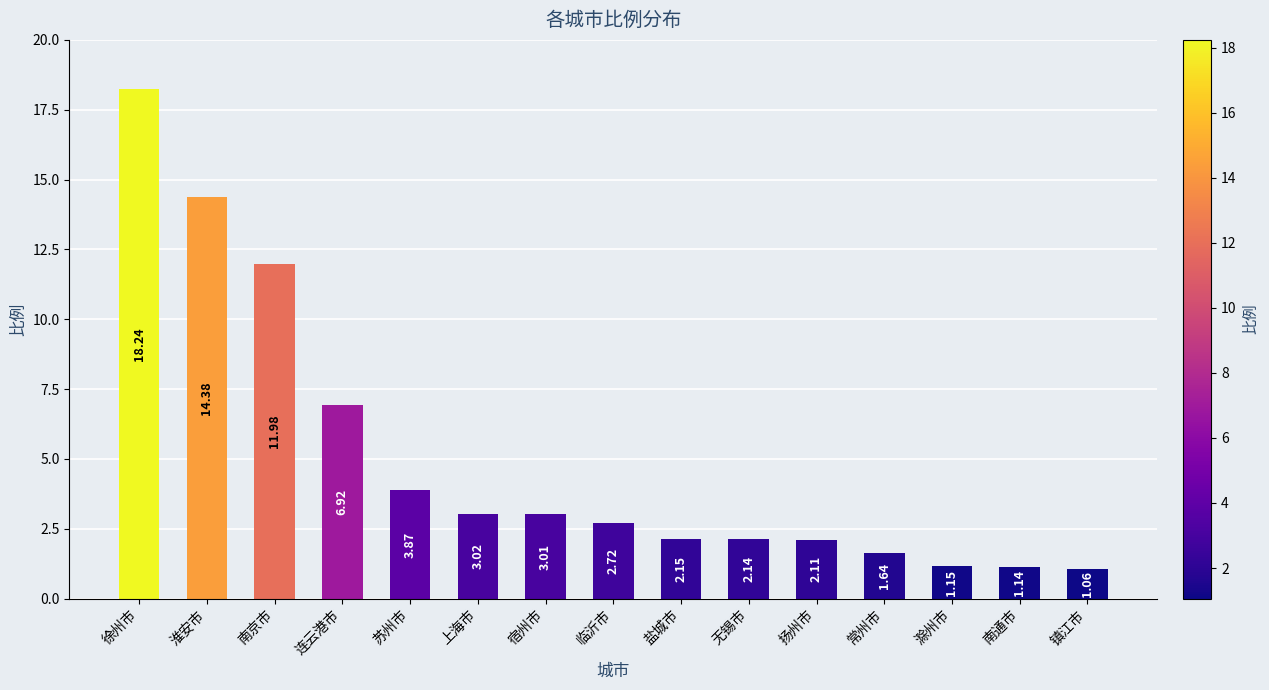

Are the bars grouped side by side (vs. stacked)?

No